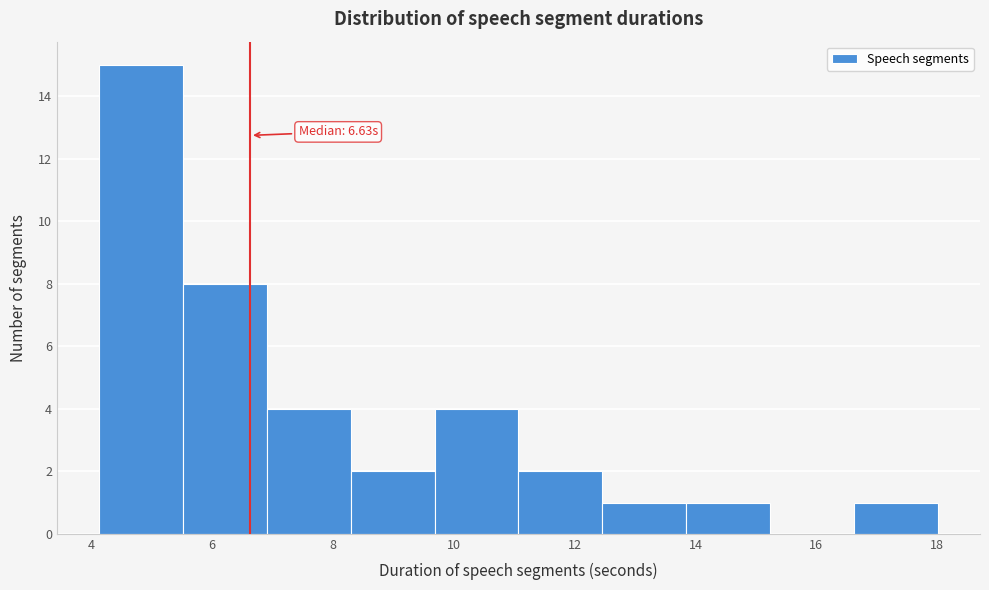

Which range on the x-axis has the tallest bar?

4.2 to 5.6